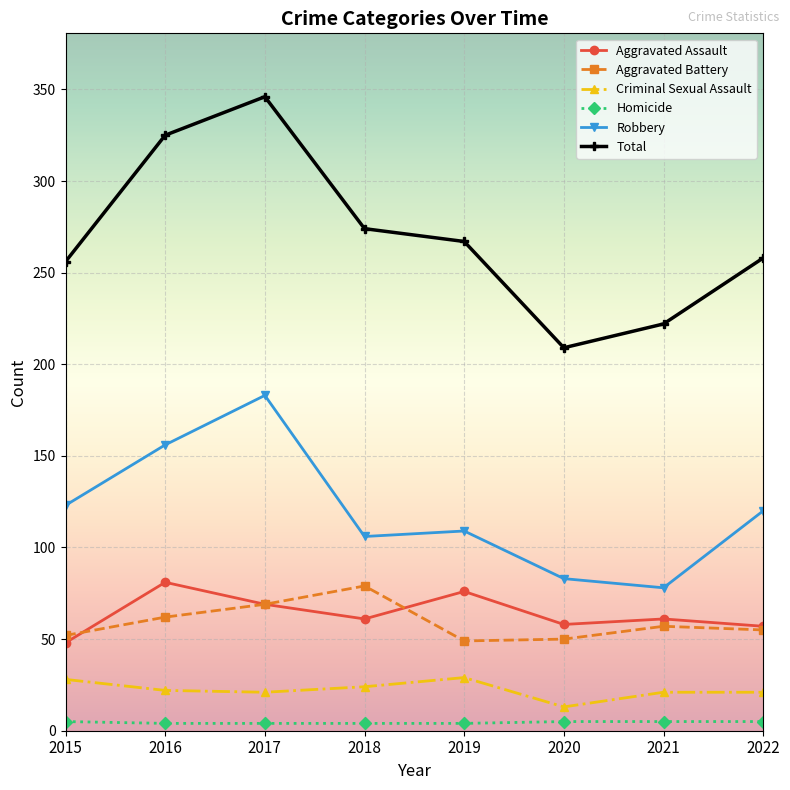

True or false: Criminal Sexual Assault and Homicide intersect in this chart.

False